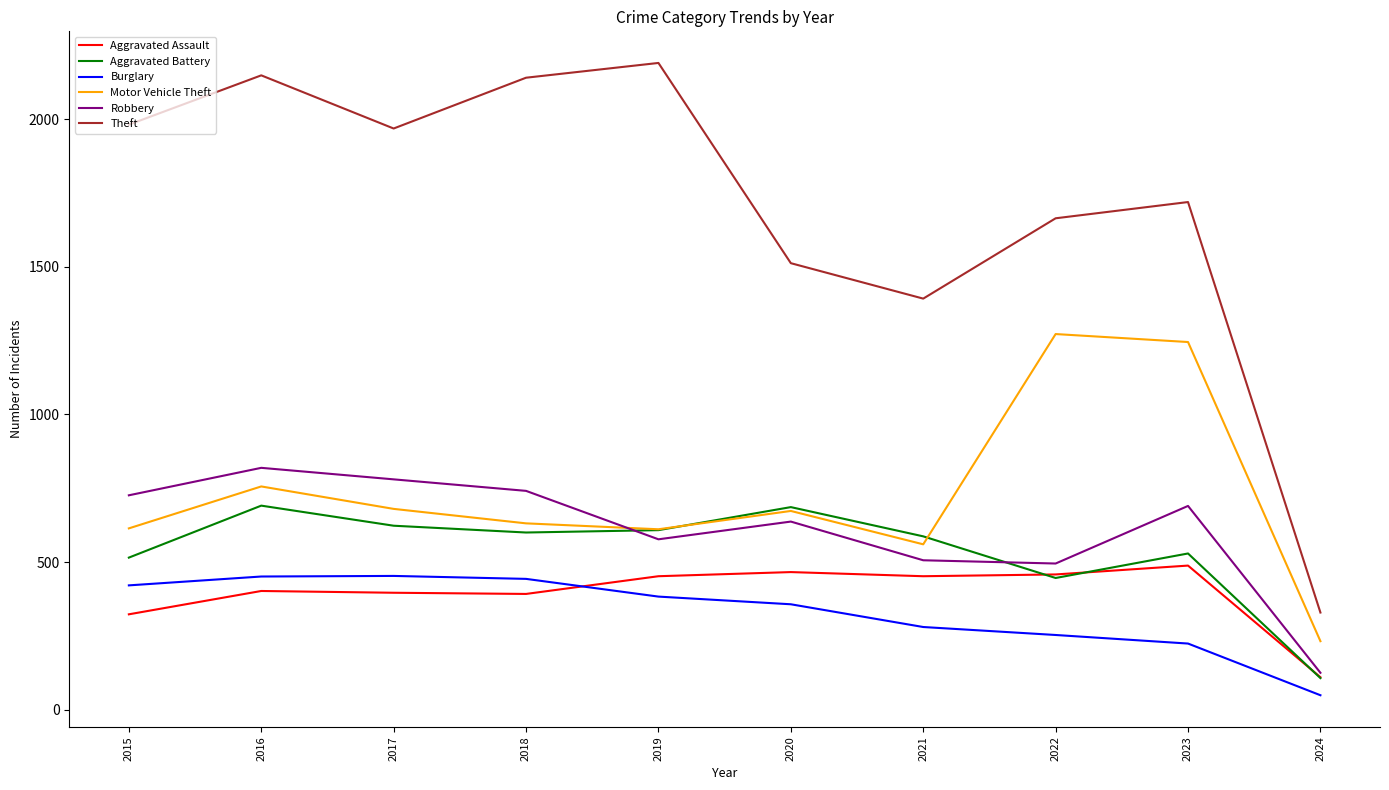

True or false: Aggravated Battery and Burglary intersect in this chart.

False